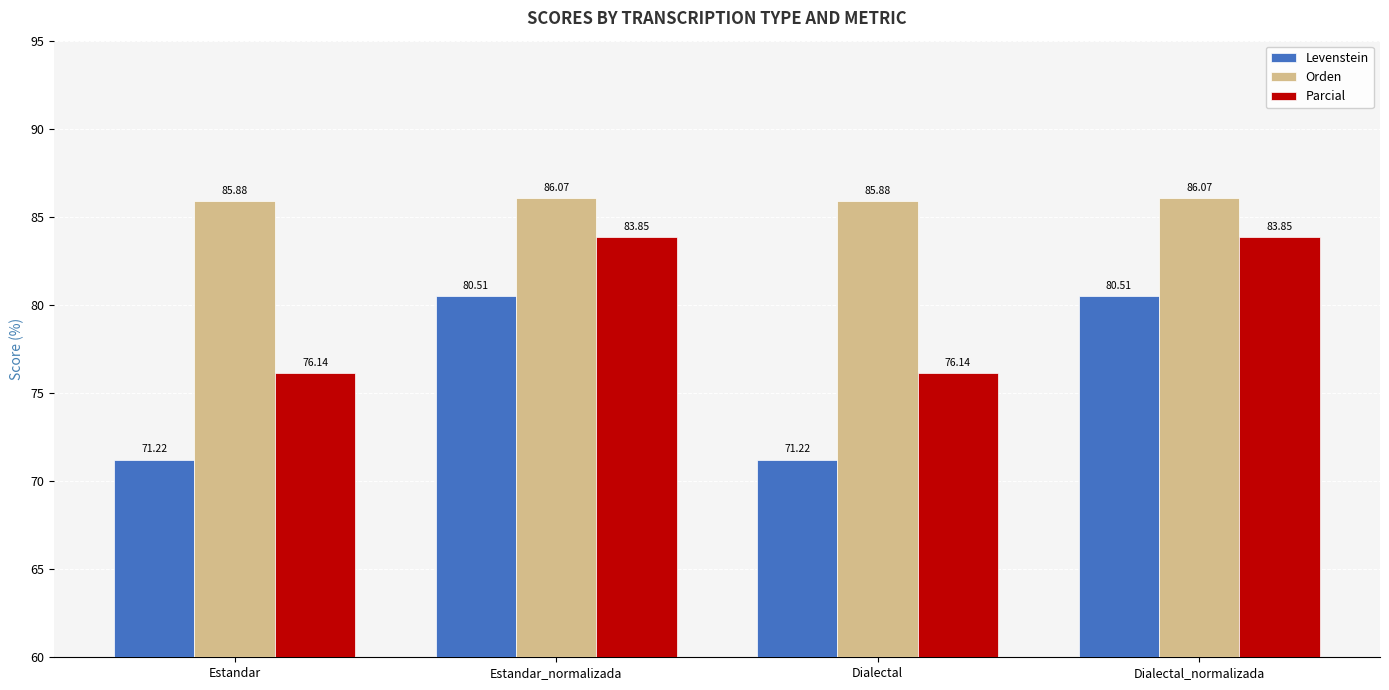

Where does the Parcial series first go above 83?

Estandar_normalizada